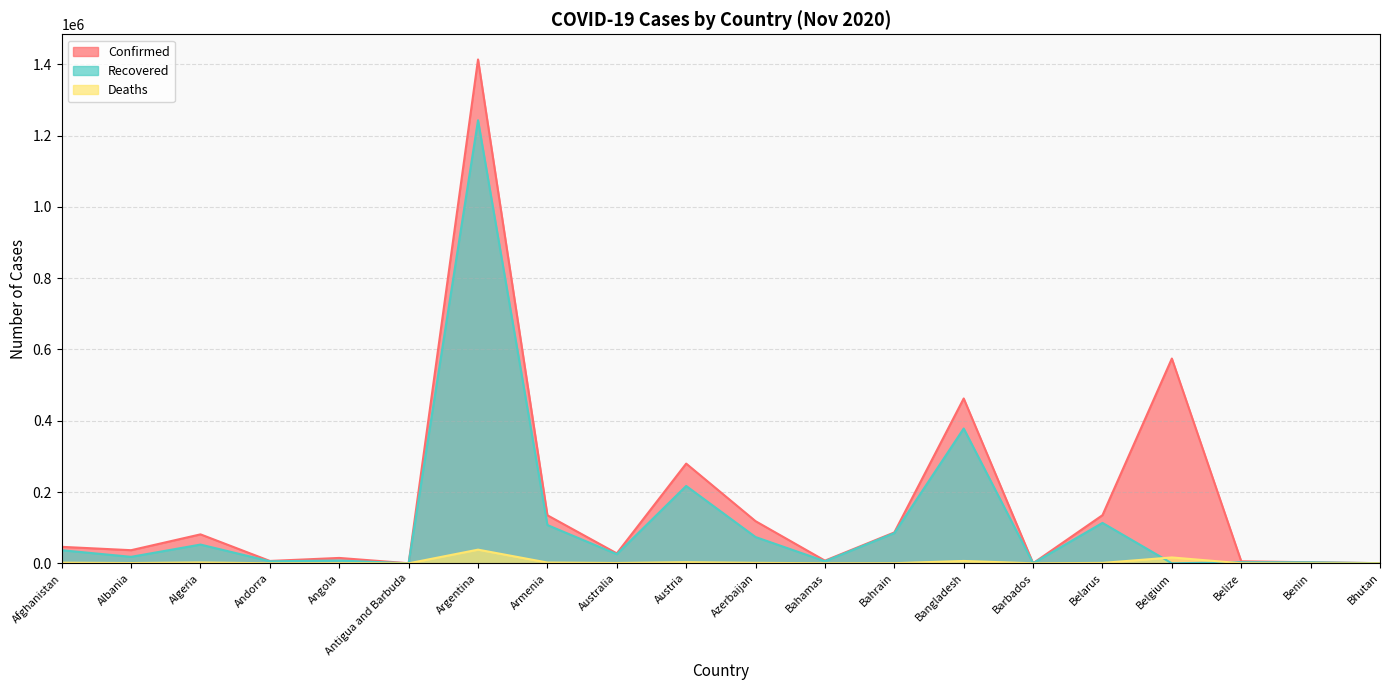

True or false: Recovered and Confirmed intersect in this chart.

False